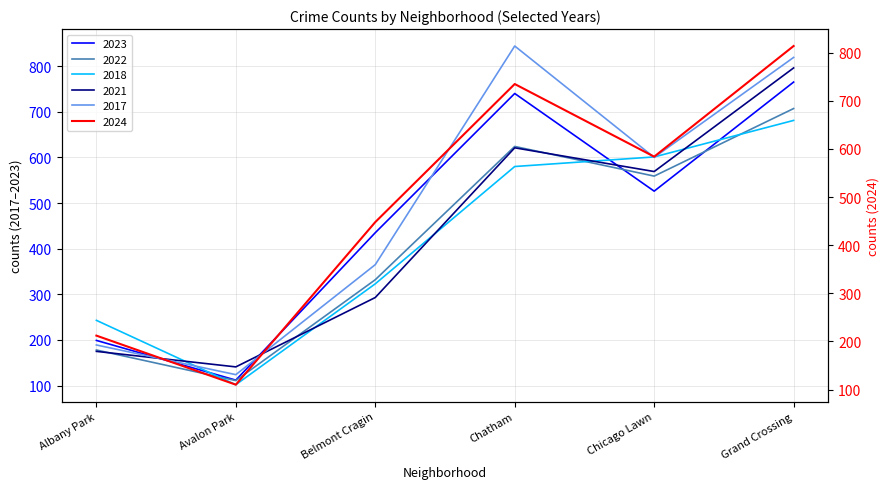

Rank the series at Grand Crossing from lowest to highest value.

2018, 2022, 2023, 2021, 2024, 2017